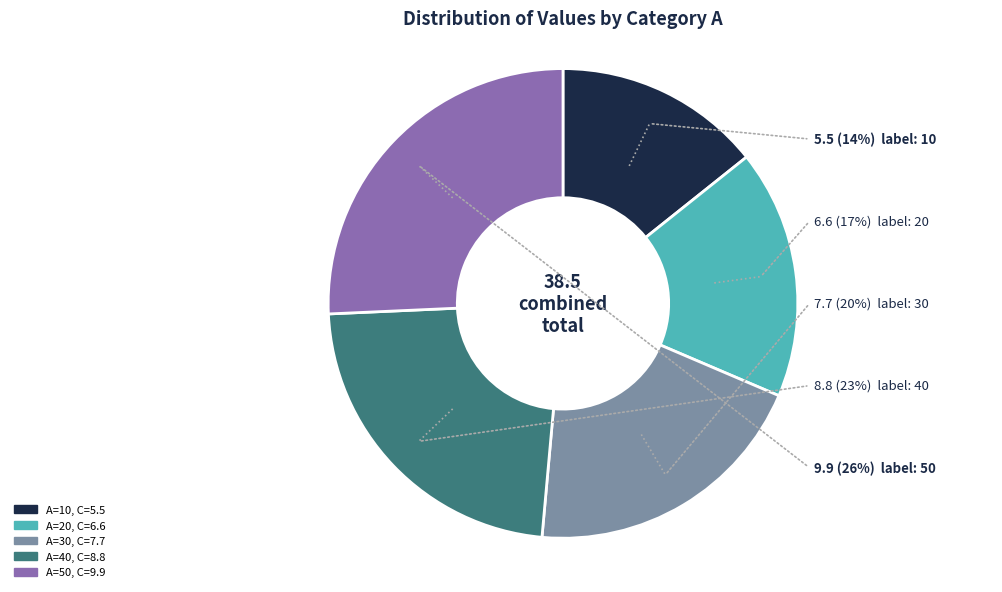

What is the largest slice in the pie chart?

50